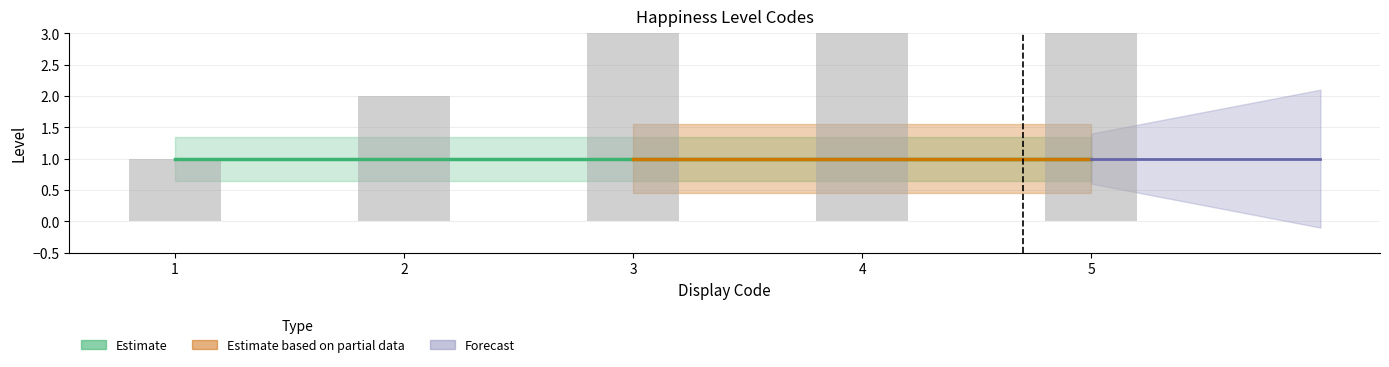

Which category has the lowest value across all series?

1